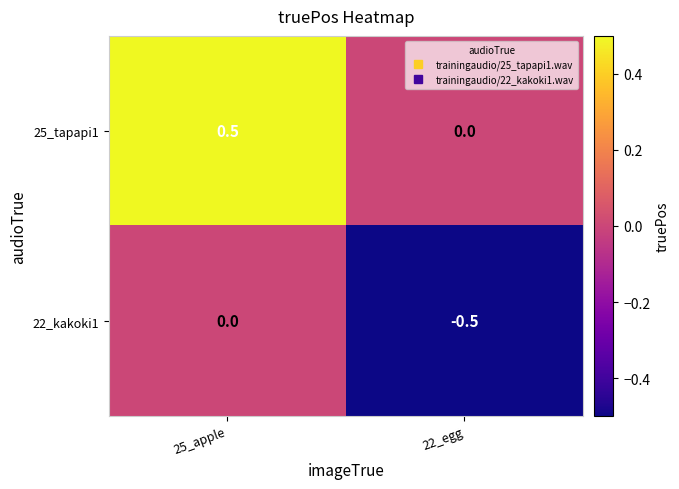

Reading left to right, transcribe all the data shown in this chart.

25_tapapi1: 0.5	0.0
22_kakoki1: 0.0	-0.5